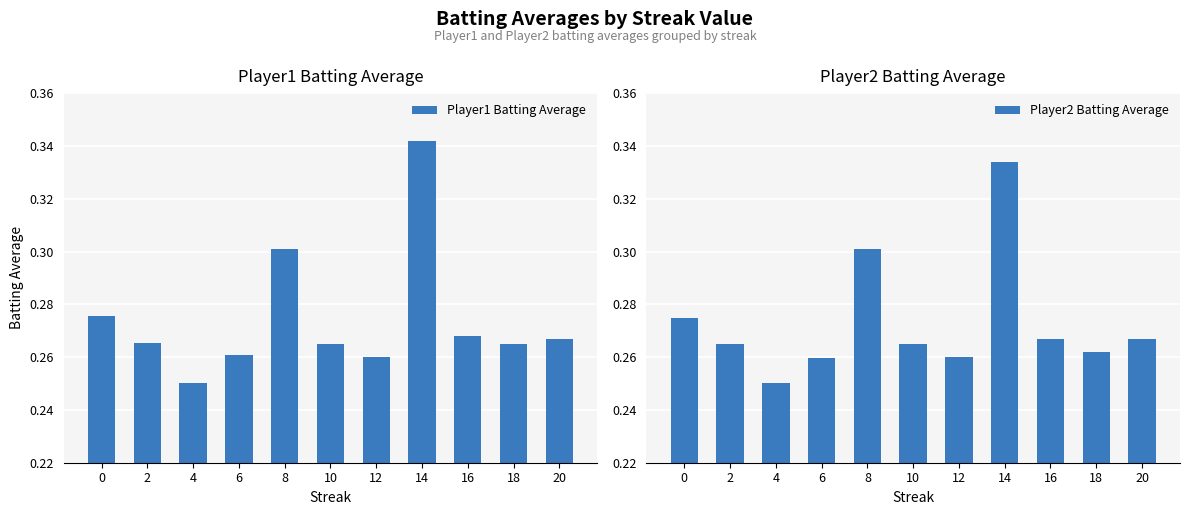

At which category does the chart reach its peak across all series?

14